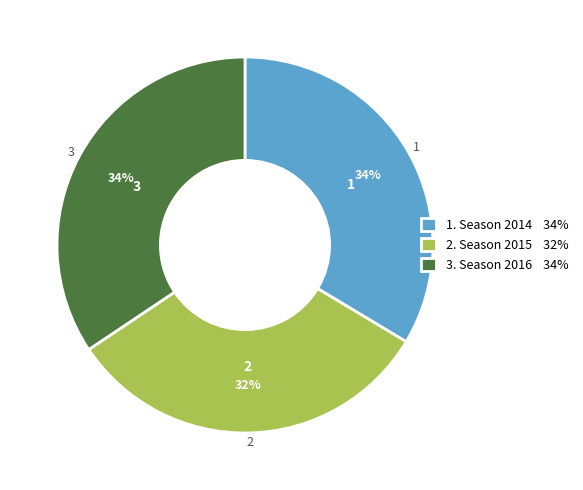

Is the sum of 2. Season 2015 32% and 1. Season 2014 34% greater than half?

Yes